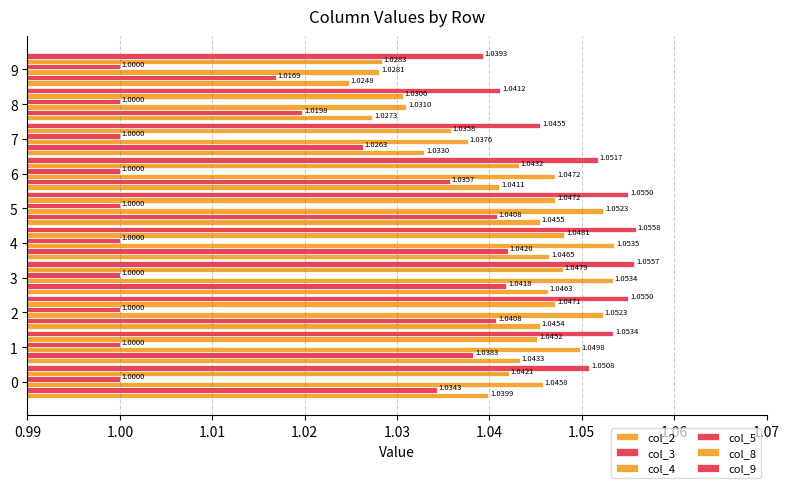

How many series are shown in this chart?

6